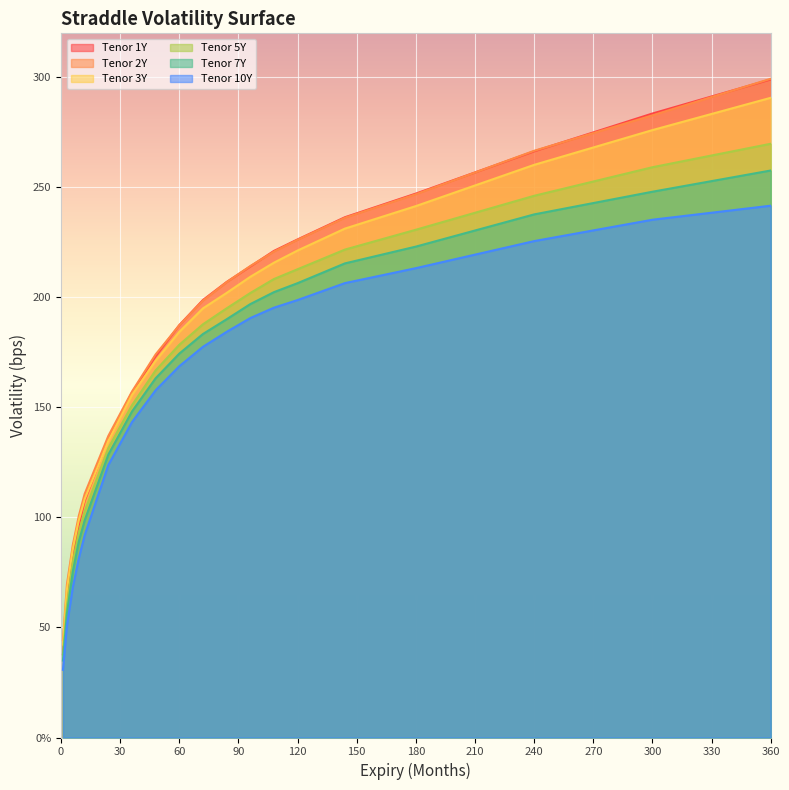

True or false: Tenor 1Y and Tenor 7Y intersect in this chart.

False